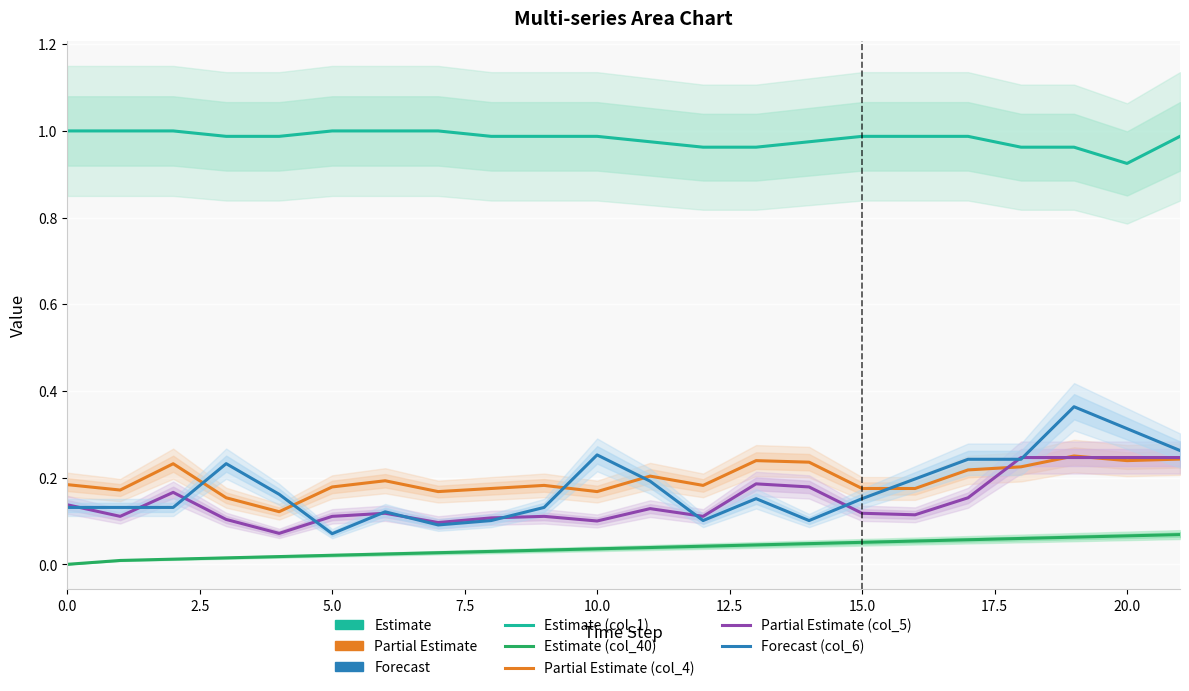

List the series in order of their peak value, lowest first.

Estimate (col_40), Partial Estimate (col_5), Partial Estimate (col_4), Forecast (col_6), Estimate (col_1)